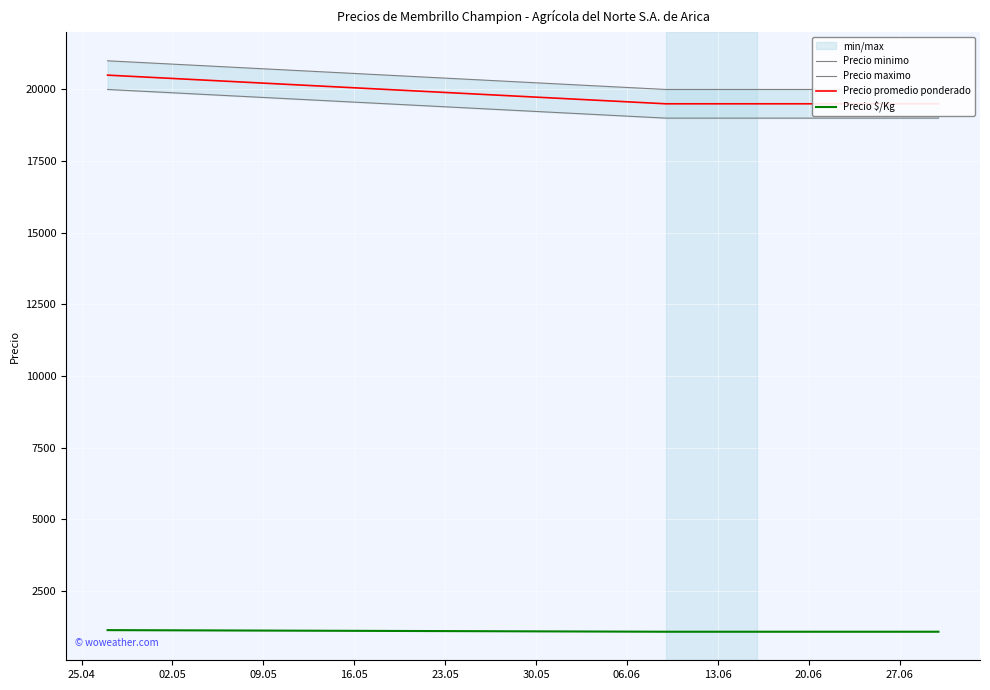

The Precio maximo series shows 13367 at 25.04. True or false?

False